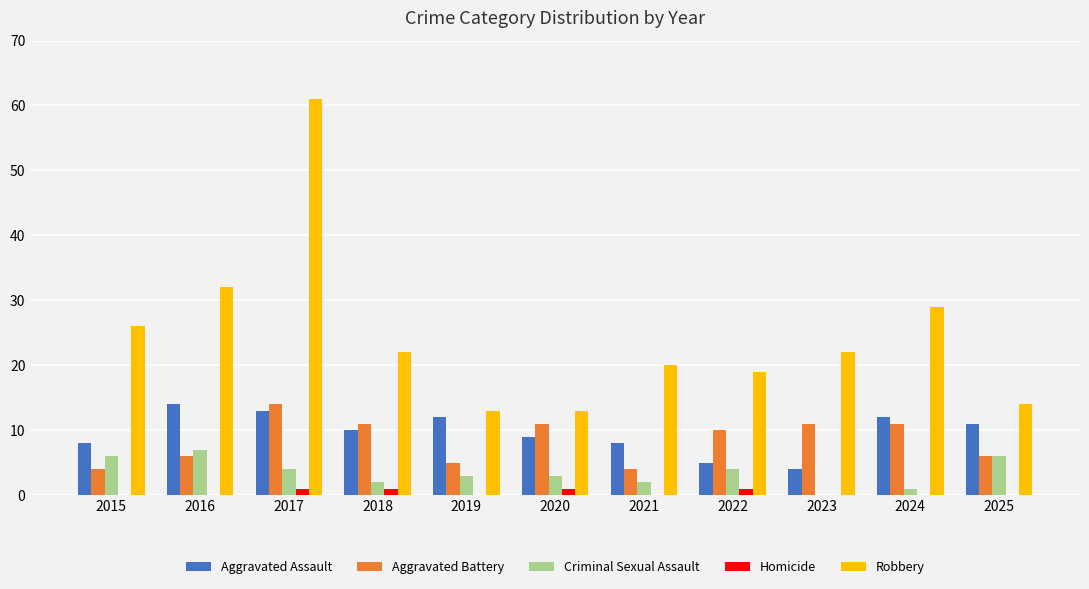

Which series has the largest range (max minus min)?

Robbery